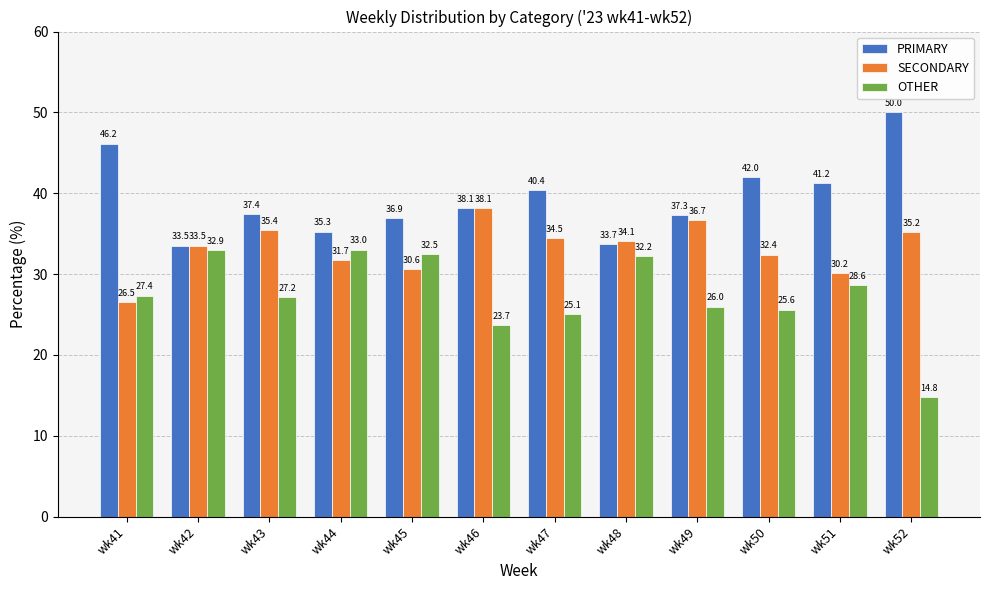

How many bars are there in total?

36